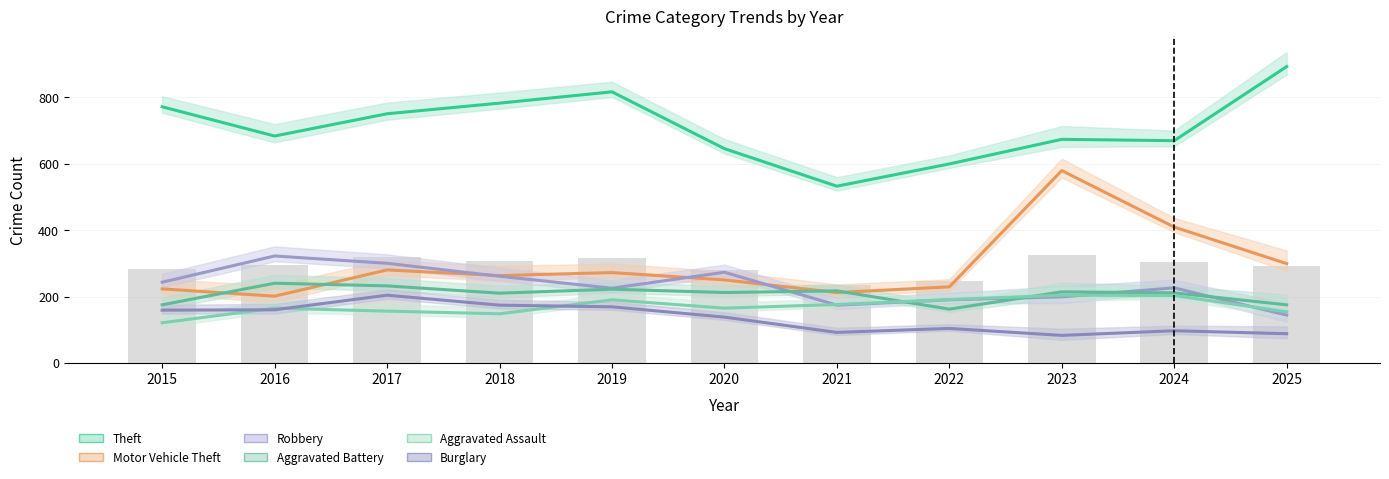

List the labels in order of Aggravated Assault value, largest first.

2023, 2024, 2022, 2019, 2021, 2016, 2020, 2017, 2025, 2018, 2015